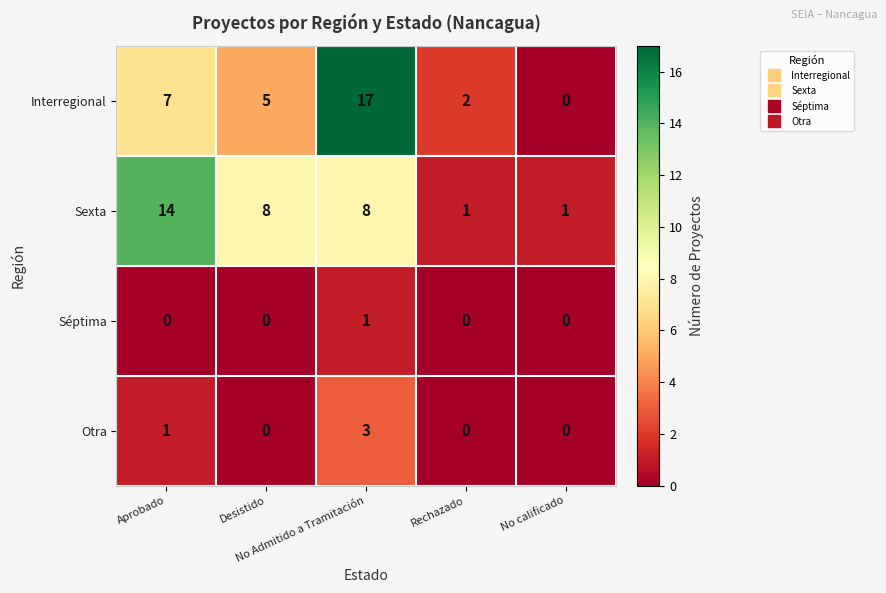

What is the maximum value for Otra?

3